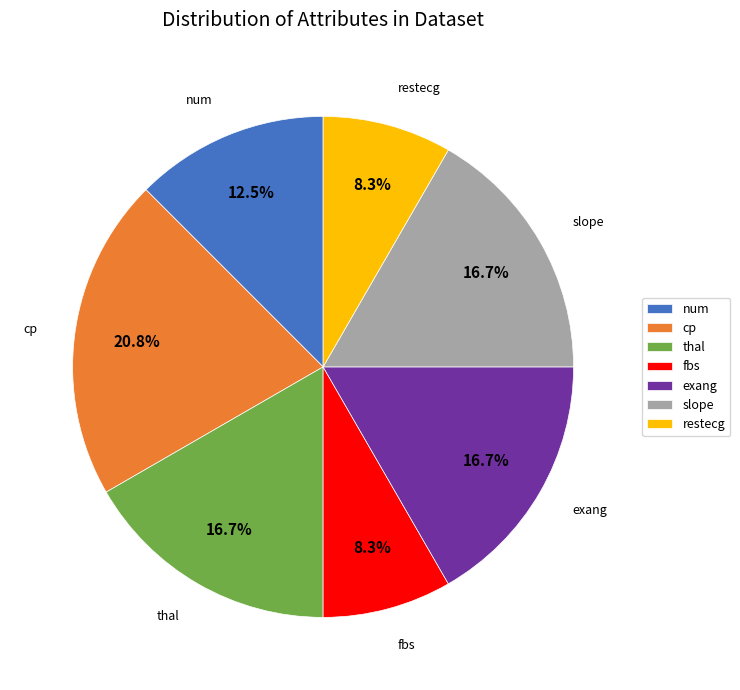

What percentage is the exang slice, to the nearest percent?

17%